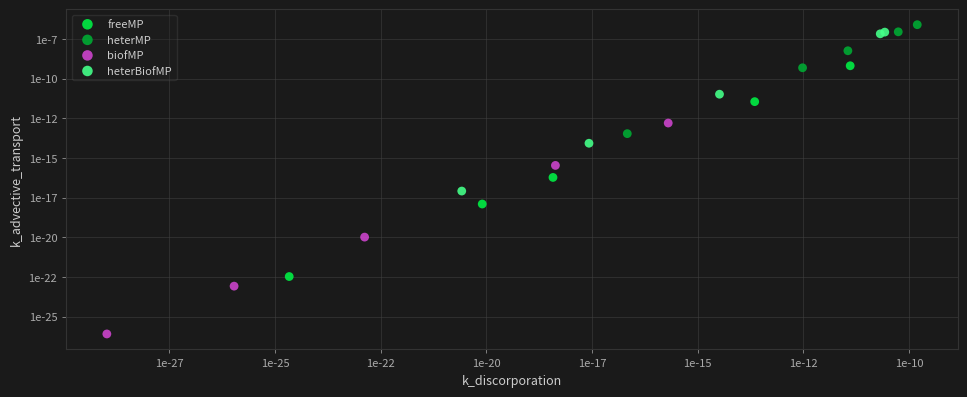

Which series has the widest spread of Y values?

biofMP